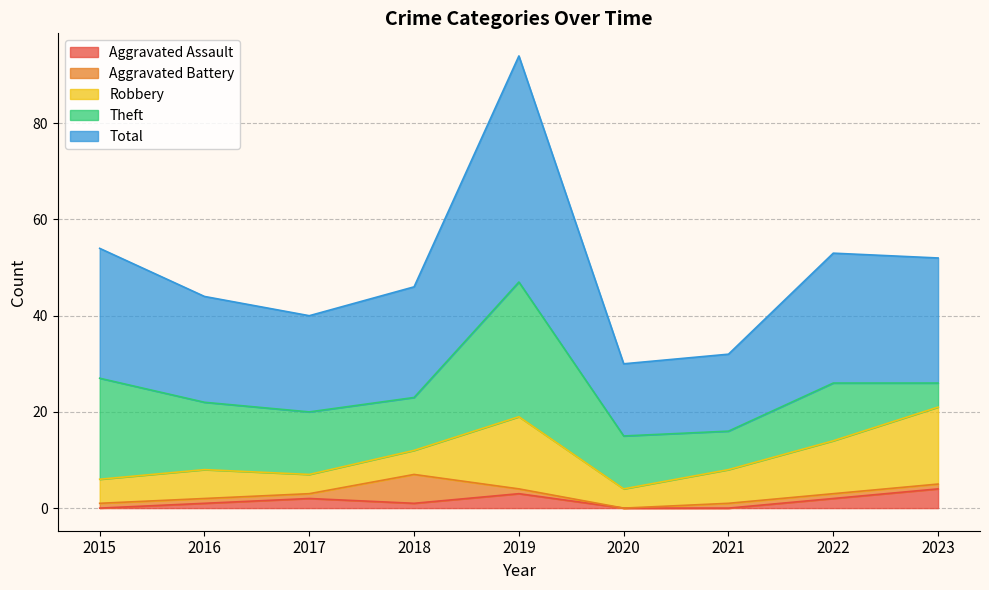

Which has a higher value, 2017 or 2023?

2023